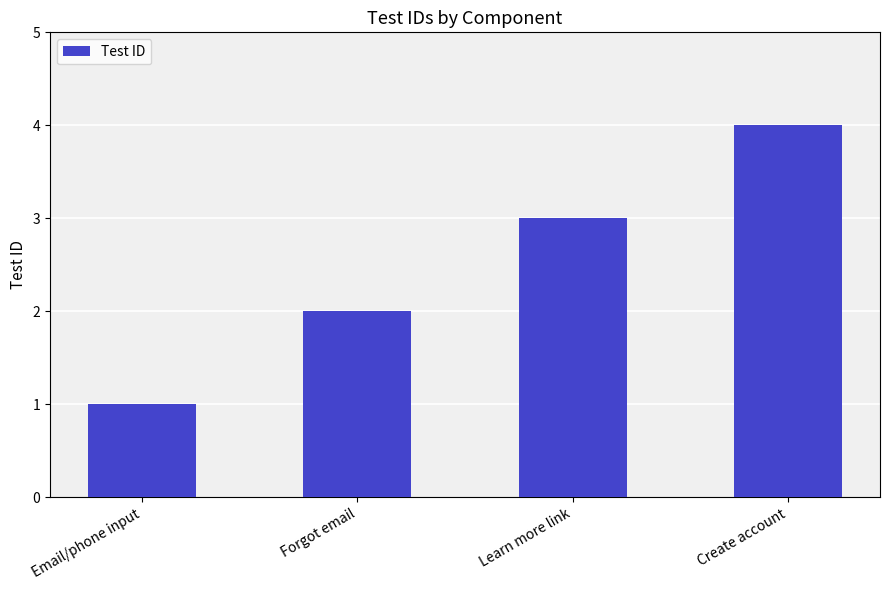

List the labels in order of value, smallest first.

Email/phone input, Forgot email, Learn more link, Create account